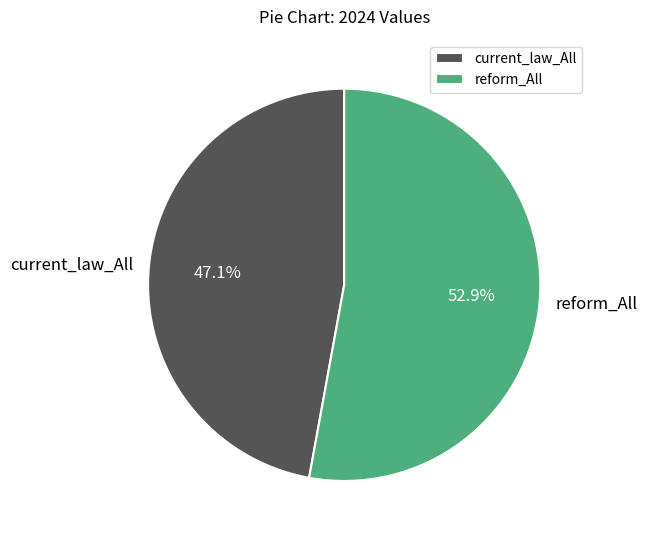

How many segments does this pie chart have?

2